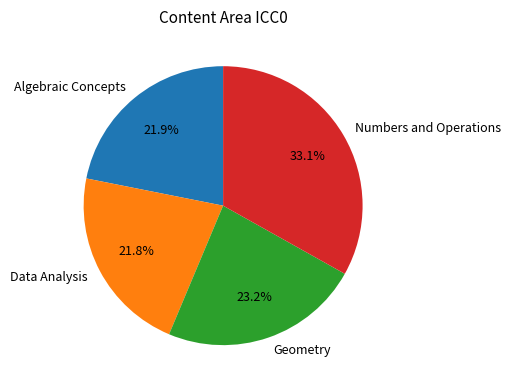

What percentage do Algebraic Concepts and Geometry together represent?

45.1%